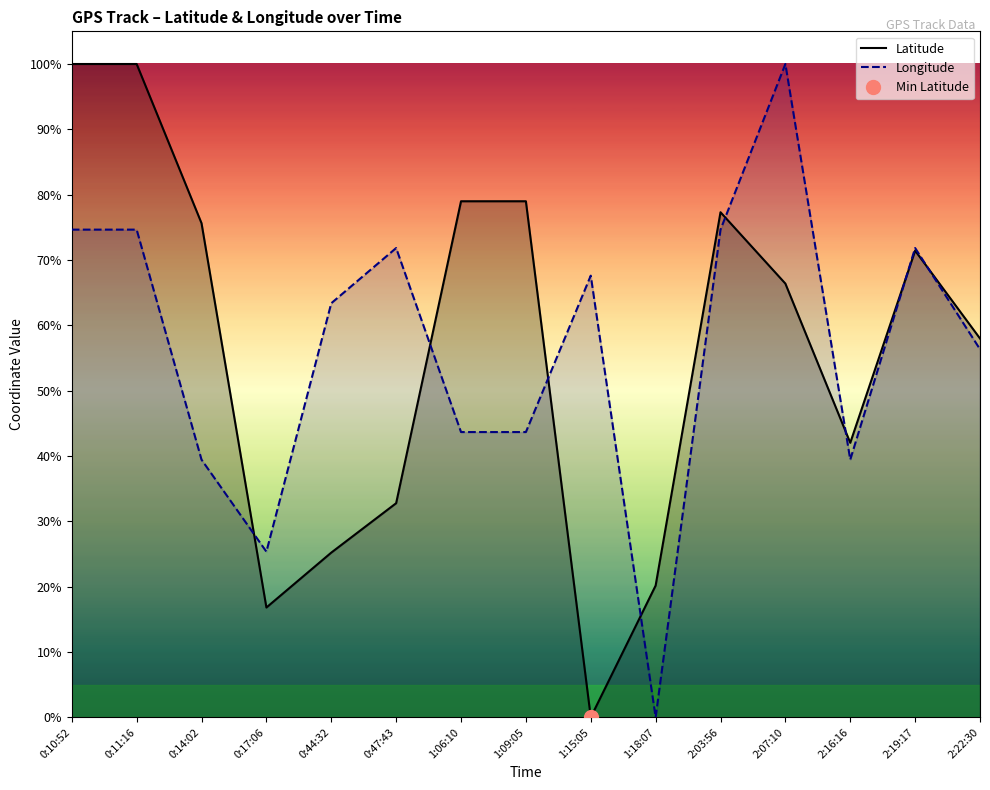

What is the total value across all series at 1:15:05?

67.6